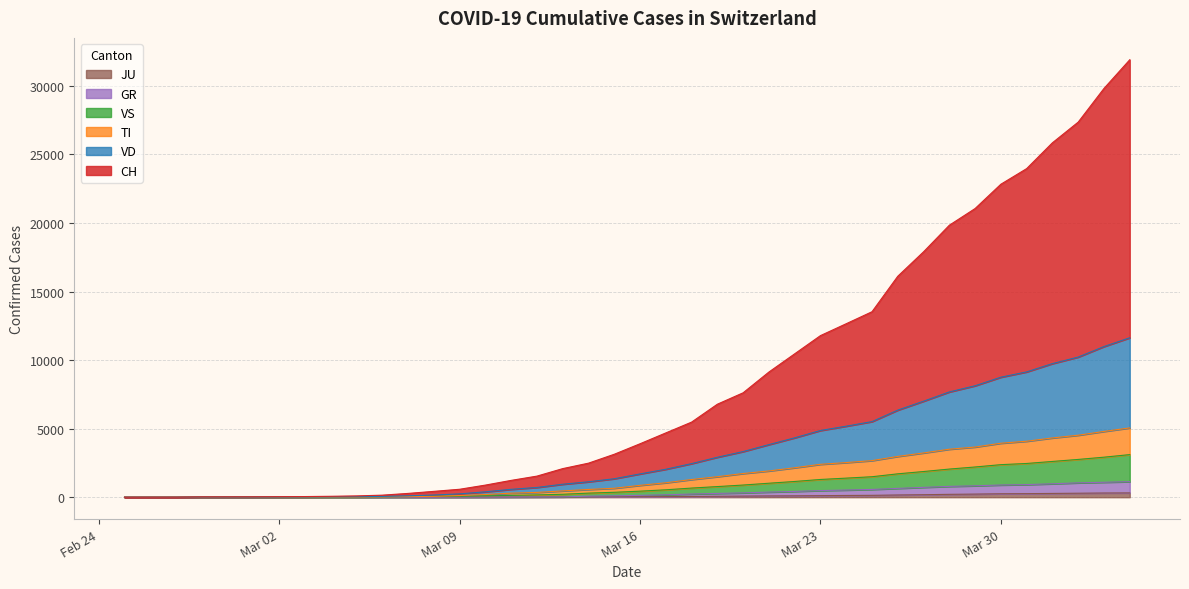

Rank the series at 2020-02-28 from lowest to highest value.

GR, JU, TI, VD, VS, CH